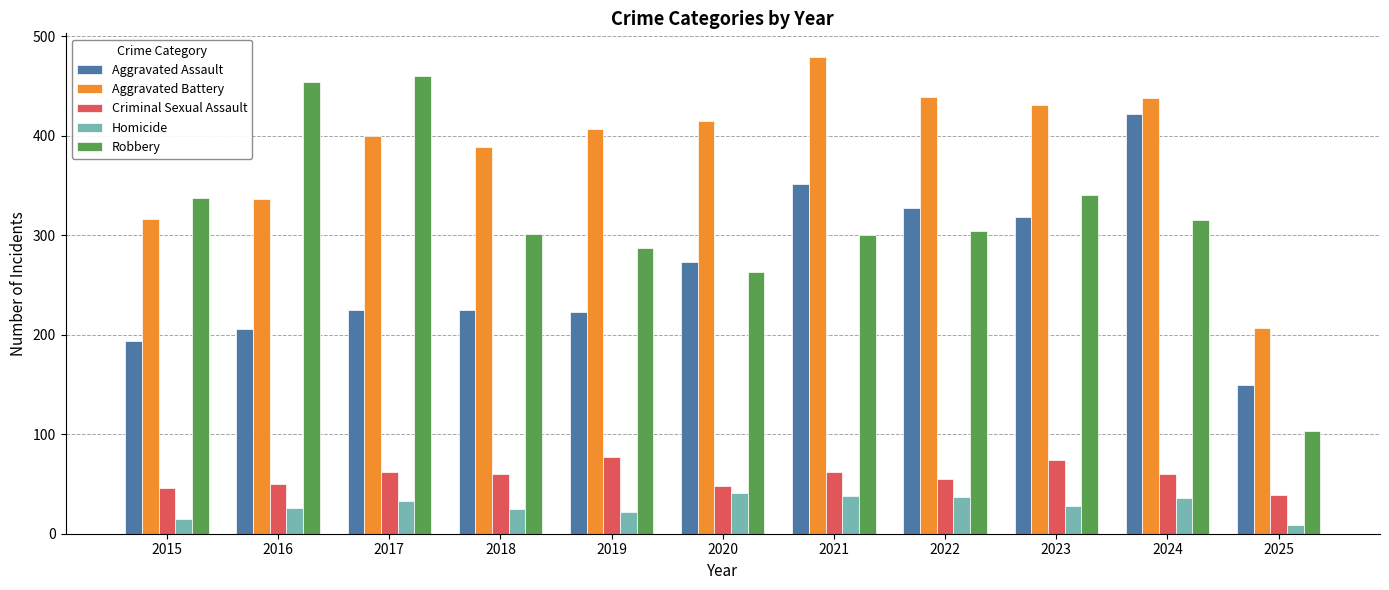

Where is Aggravated Battery nearest to the value 343?

2016